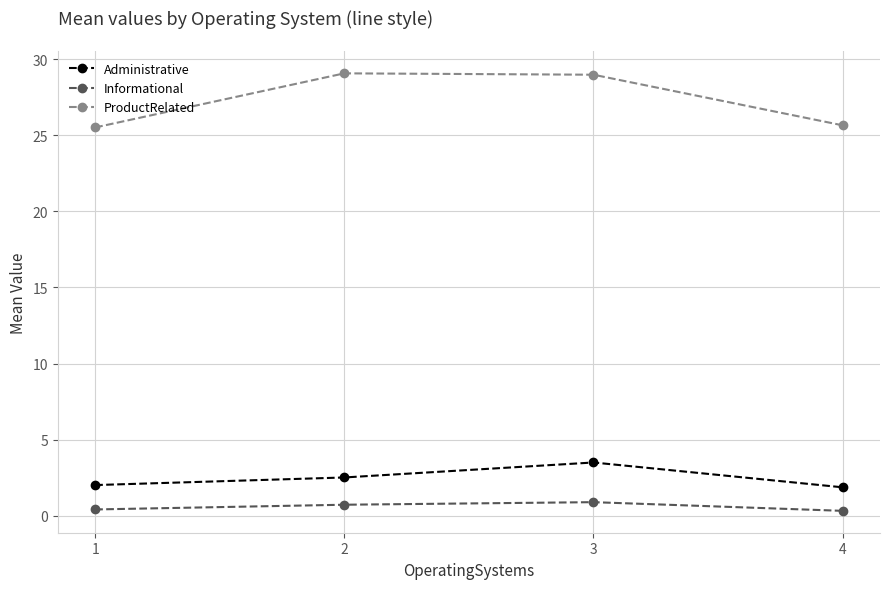

Between 1 and 3, which series saw the biggest shift?

ProductRelated